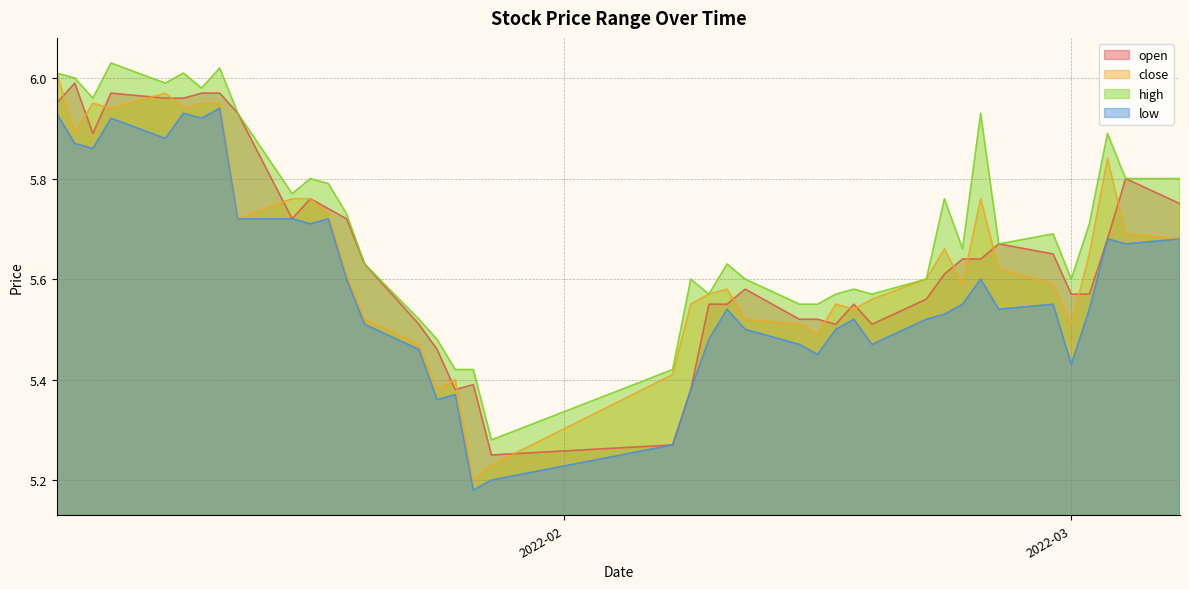

Which category has the lowest value in the high series?

2022-01-28